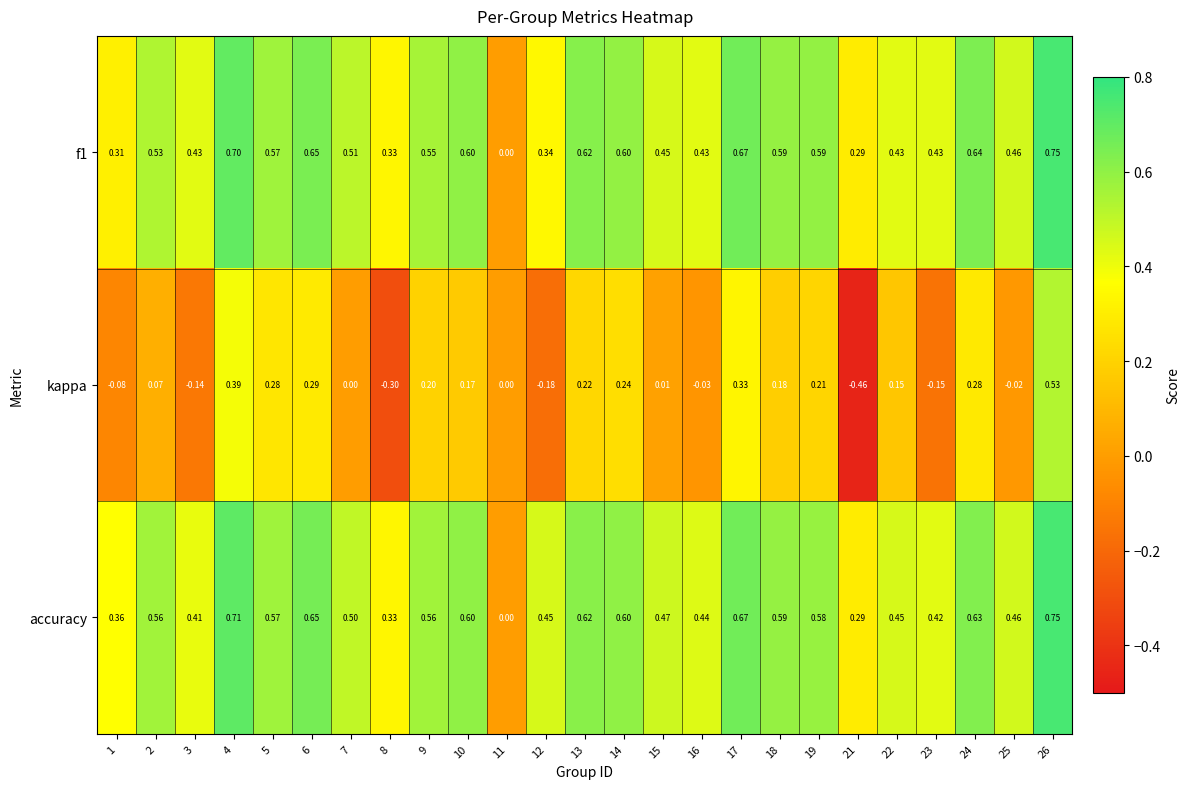

At which category is the sum across all series the highest?

26